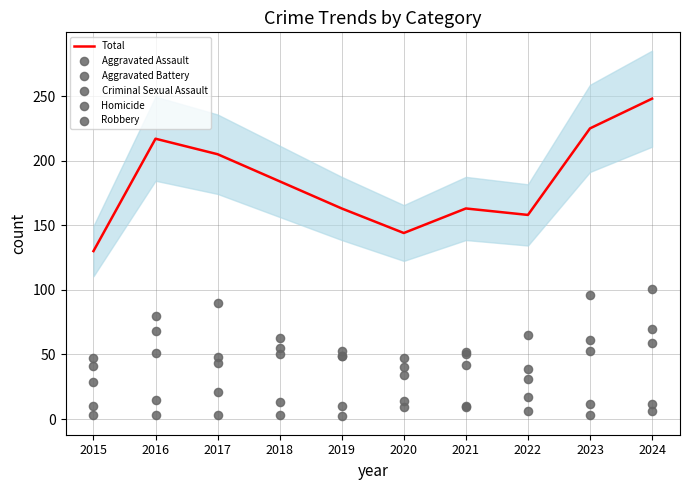

What is the total value across all series at 2024?

496